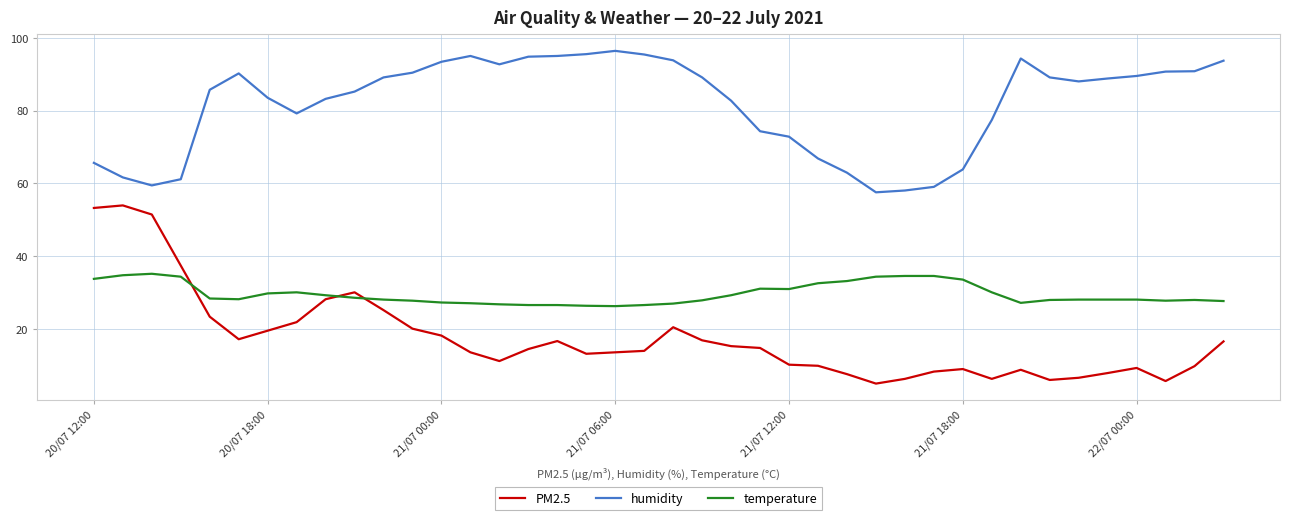

What are all the series names shown in the legend?

PM2.5, humidity, temperature